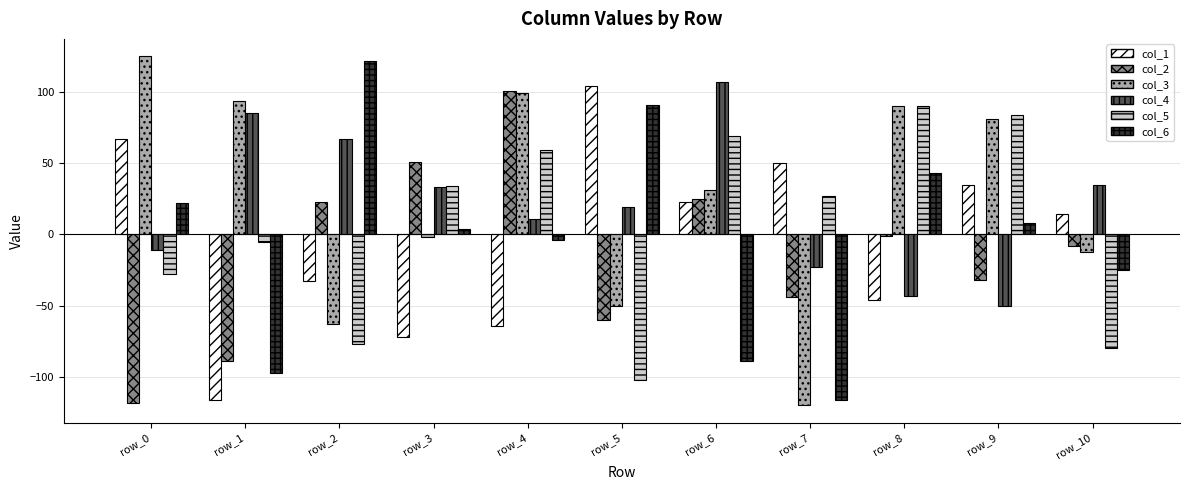

At which category is the sum across all series the highest?

row_4